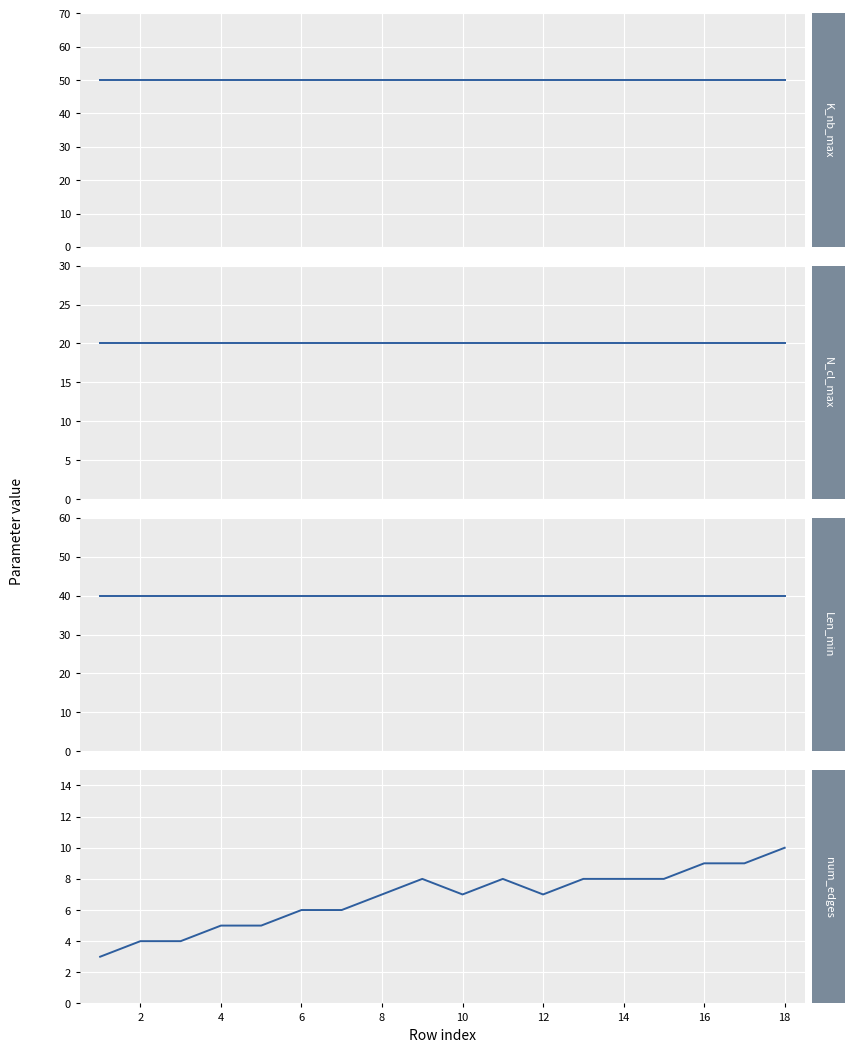

List the series in order of their peak value, lowest first.

num_edges, N_cl_max, Len_min, K_nb_max